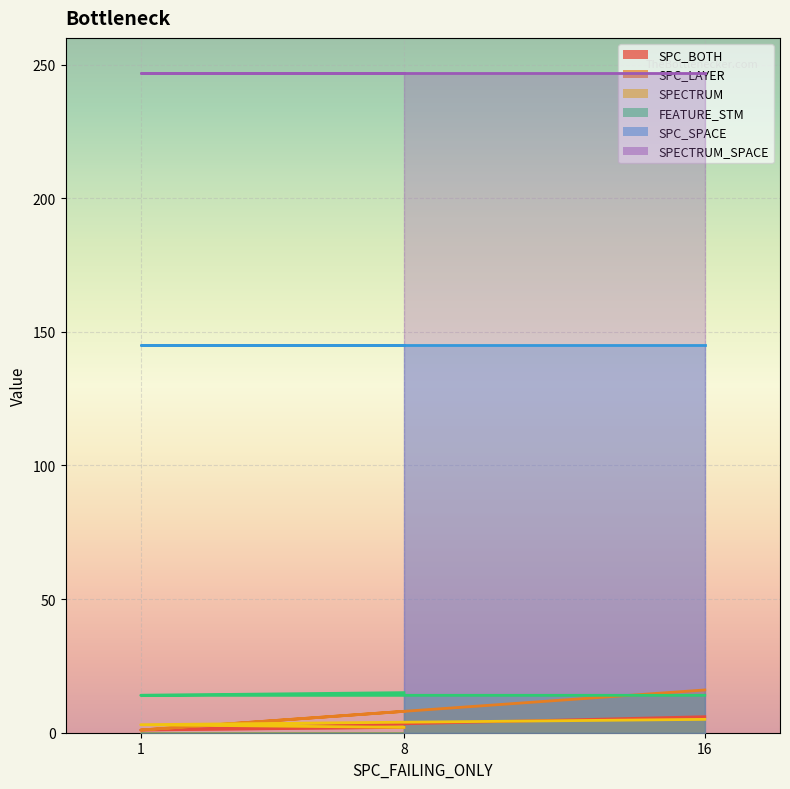

The SPECTRUM series shows 4 at 1. True or false?

False